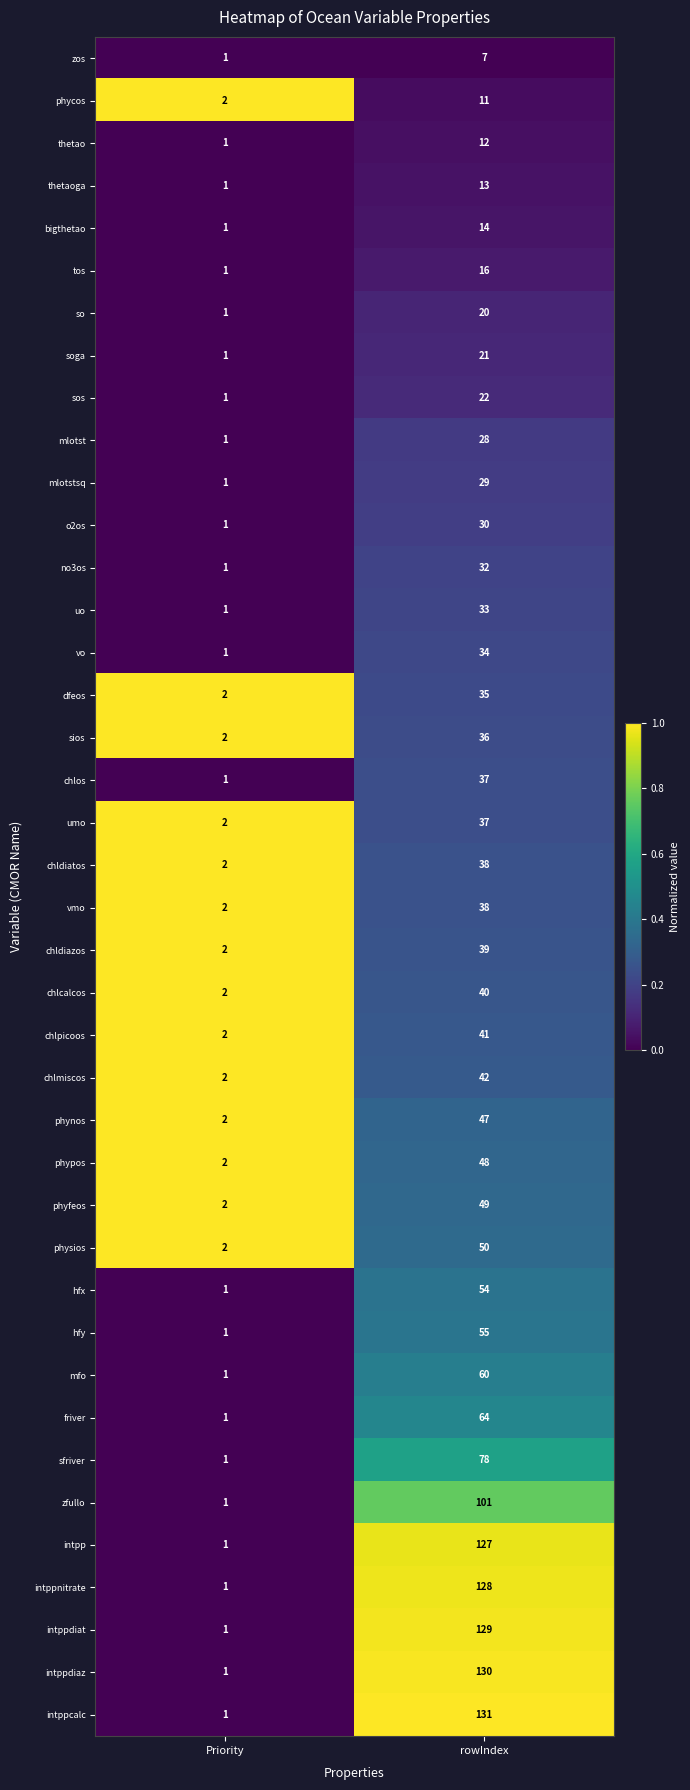

At which label is dfeos closest to 18?

Priority